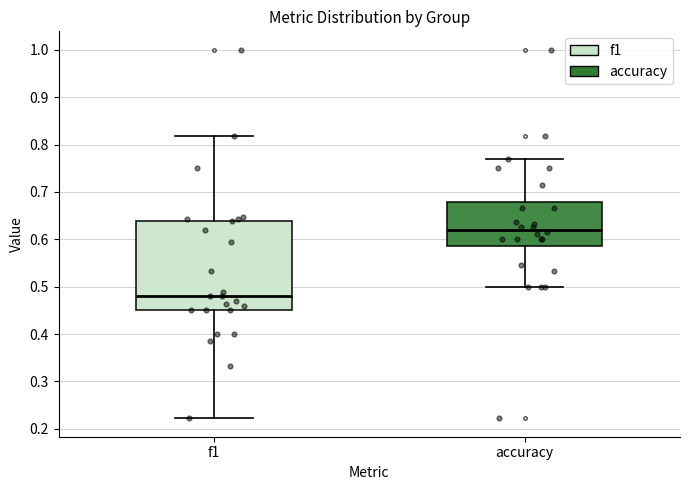

Reading left to right, read every box against the y-axis: the position of its median line, the range the box covers, and the ends of its whiskers. The values are not printed on the chart, so give them approximately, as read against the axis.

f1: median 0.48, box 0.45 to 0.64, whiskers 0.22 to 0.82
accuracy: median 0.62, box 0.59 to 0.68, whiskers 0.50 to 0.77